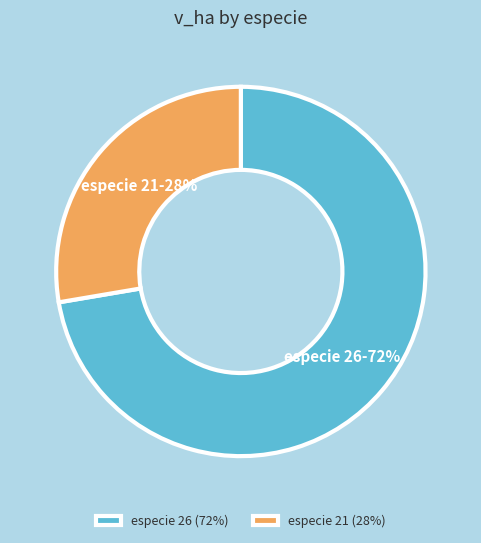

Which has a higher value, especie 26 or especie 21?

especie 26